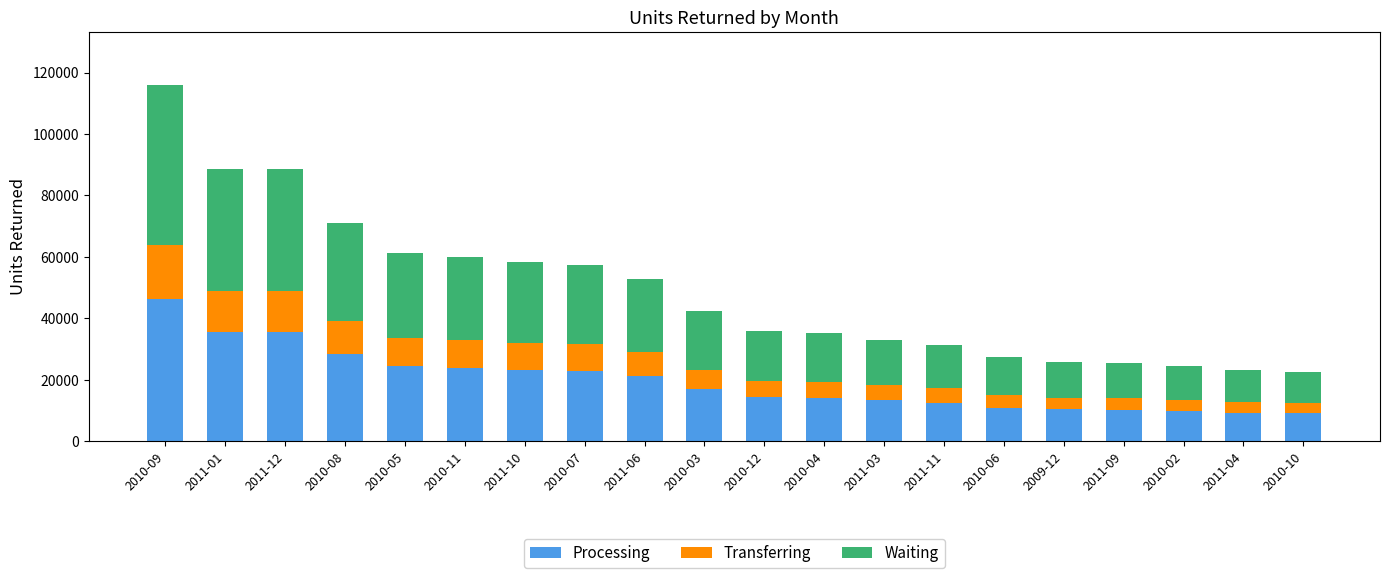

Count the number of categories in the chart.

20